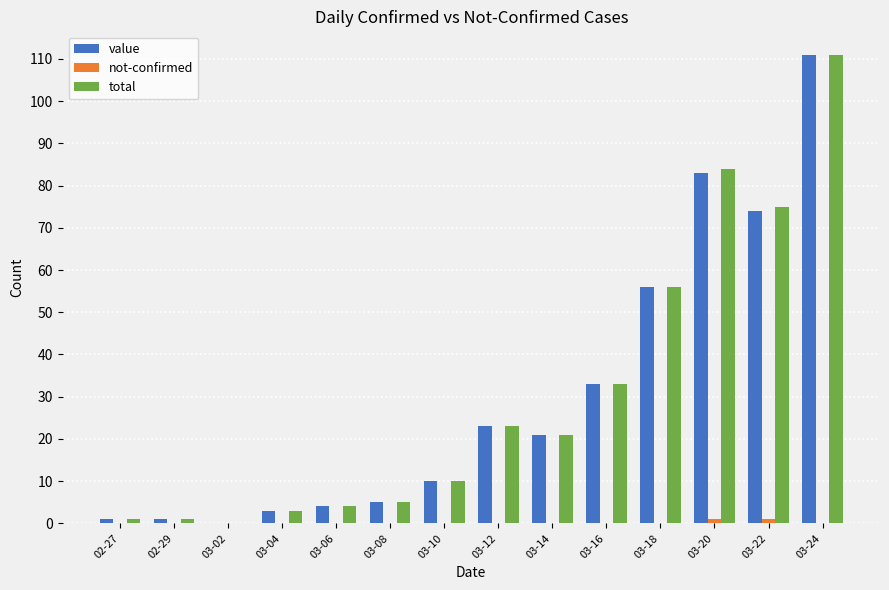

At which category is the sum across all series the highest?

03-24